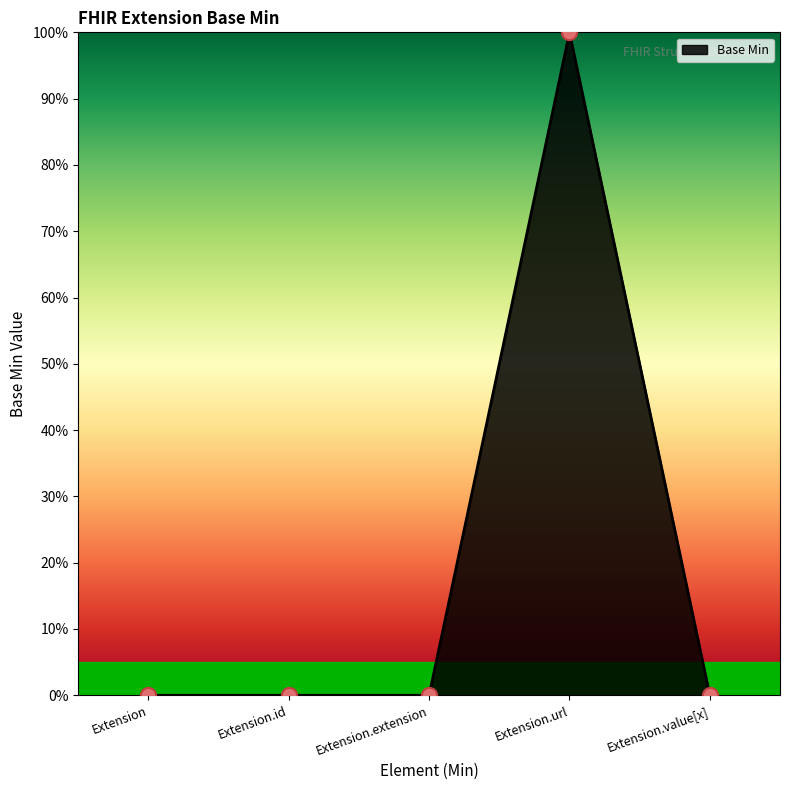

Between Extension.value[x] and Extension.id, which is larger?

Extension.value[x]